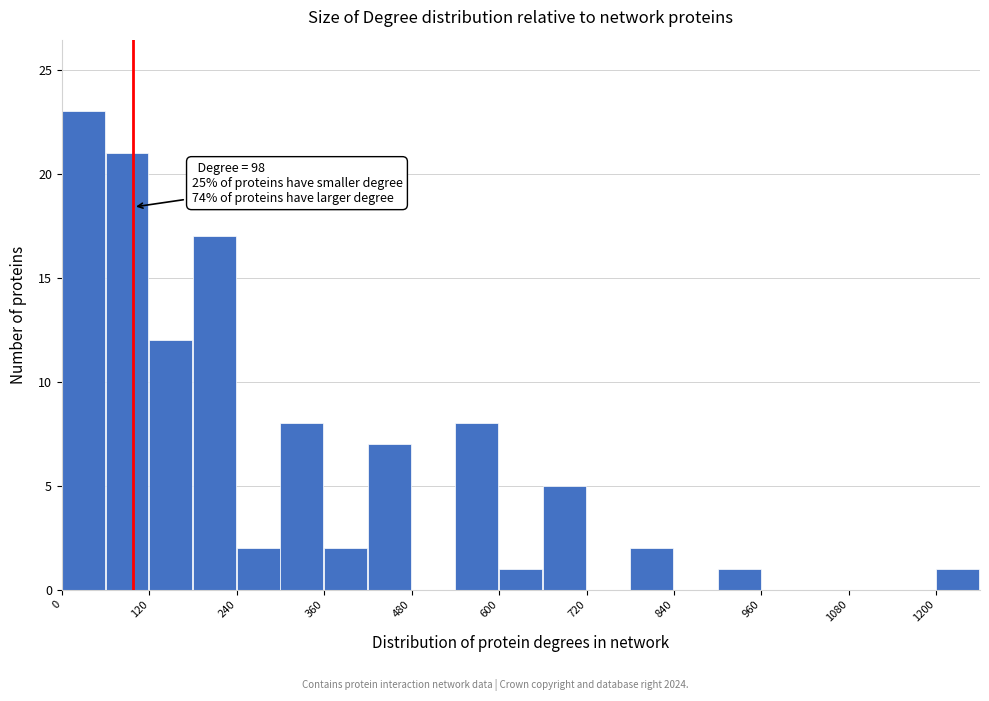

Around what value on the x-axis is the tallest bar? Give the approximate position of its centre, as read against the axis.

20